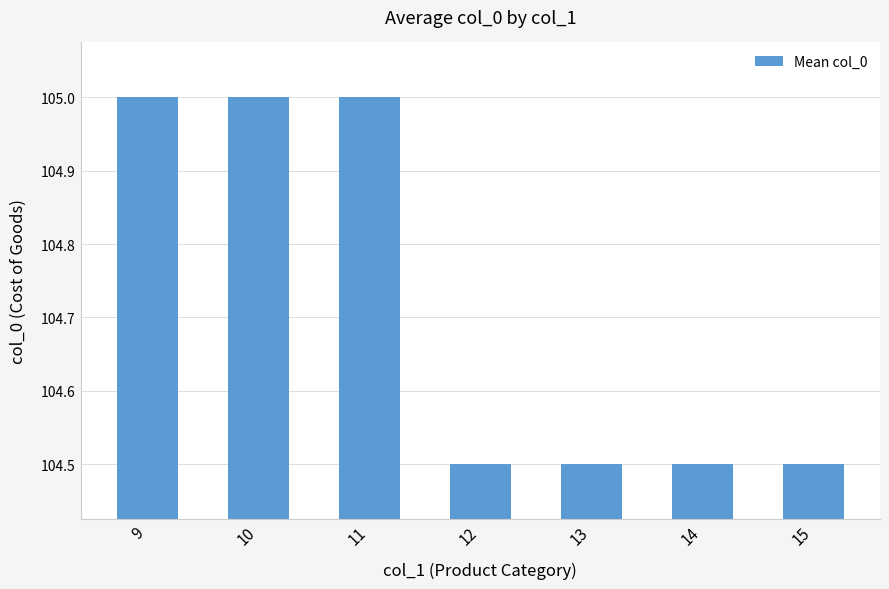

The value at 15 is 104.5. True or false?

True